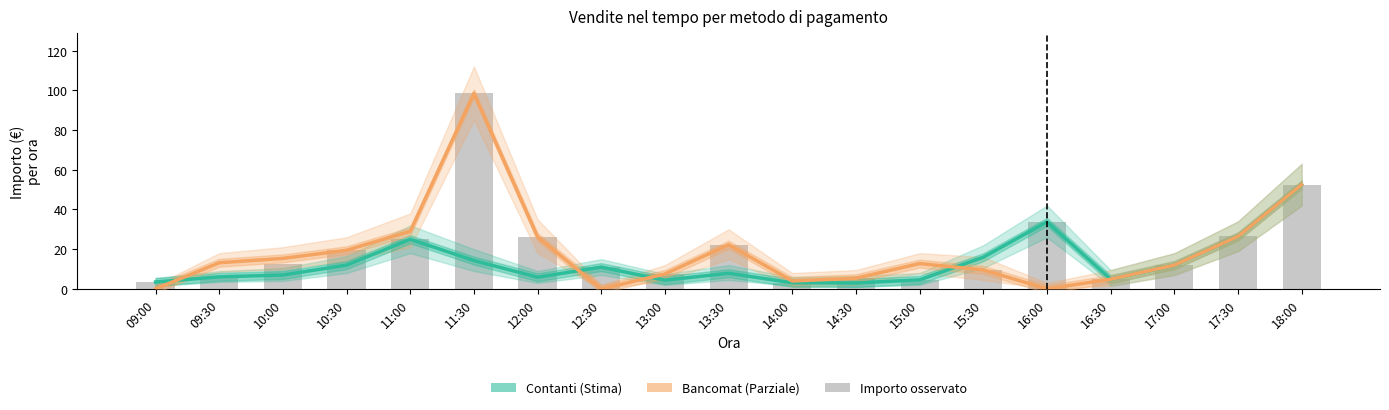

At which label is Bancomat (Parziale) closest to 49?

18:00